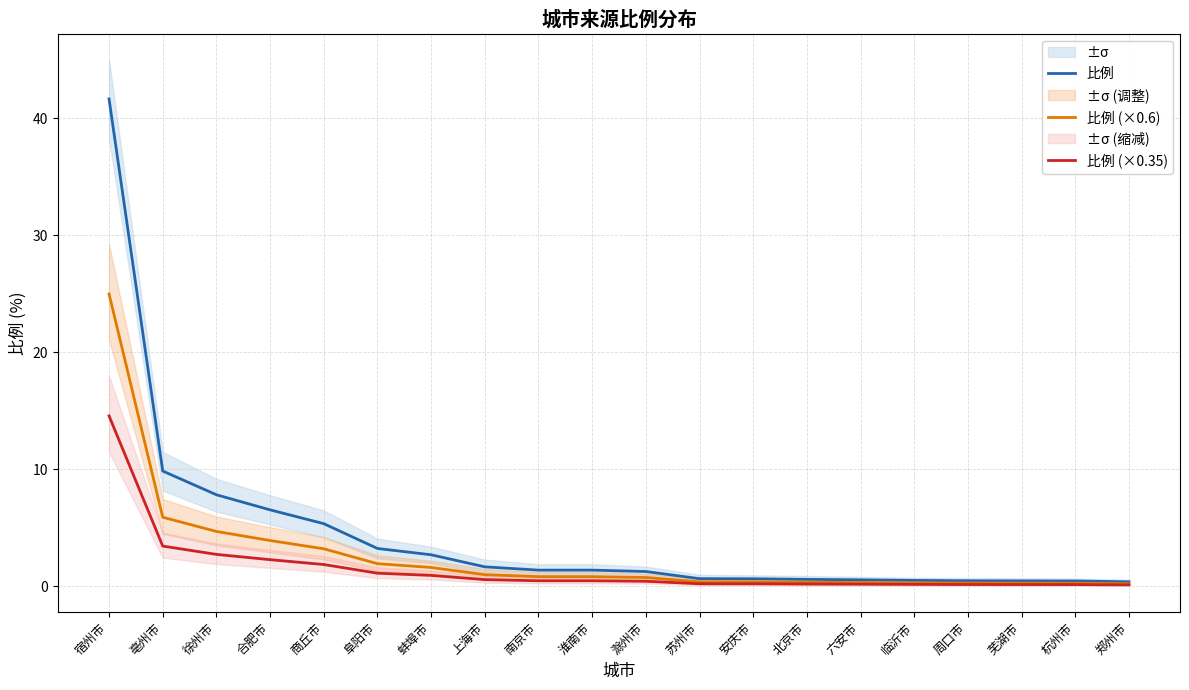

Which series has the largest total across all categories?

比例